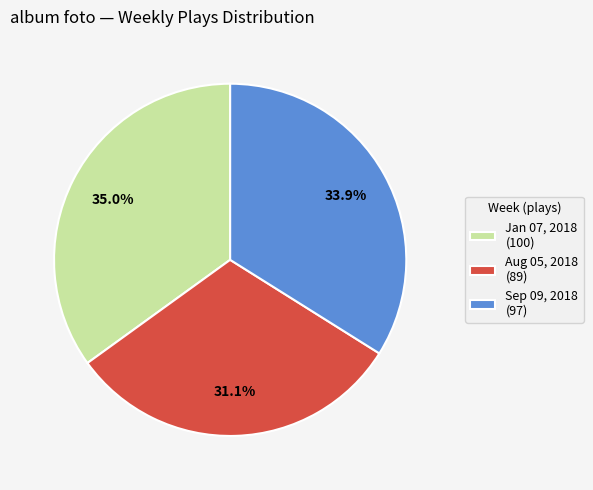

Is there any slice that represents more than half of the pie?

No